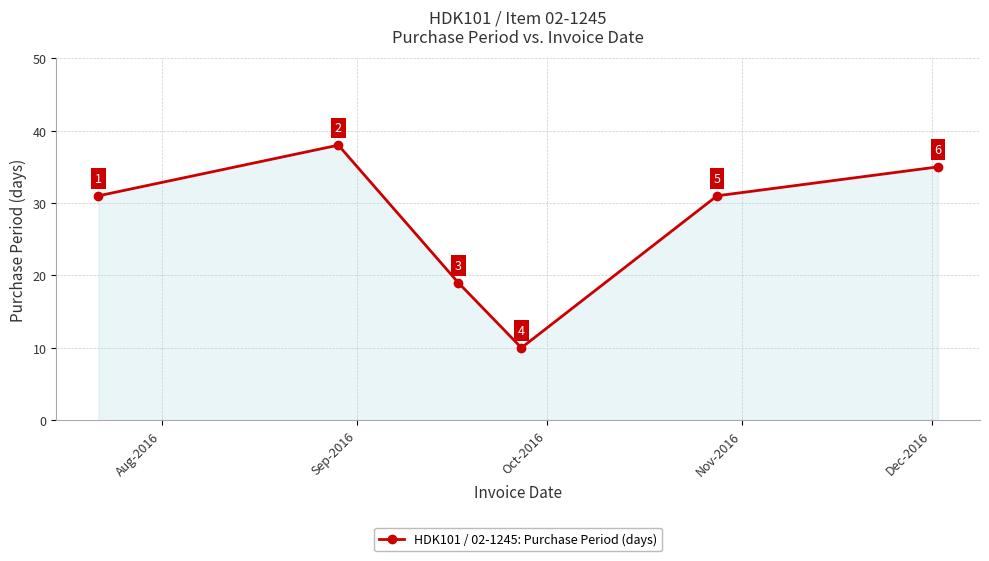

How many categories are shown in the chart?

6